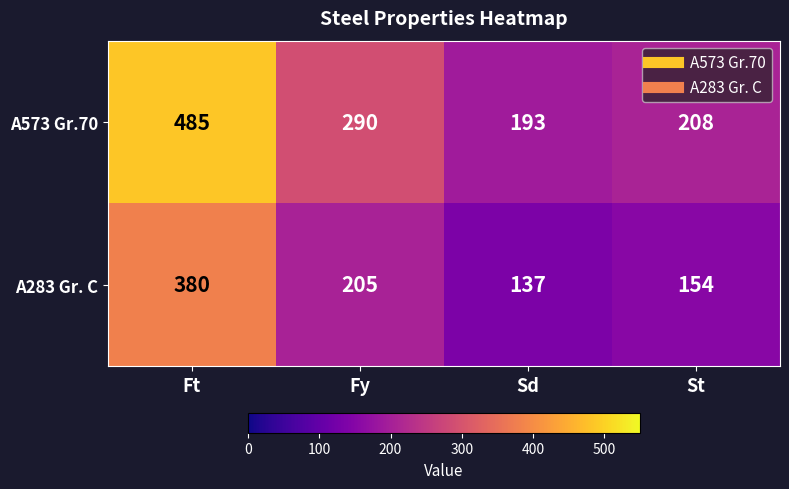

Which series has the largest total across all categories?

A573 Gr.70